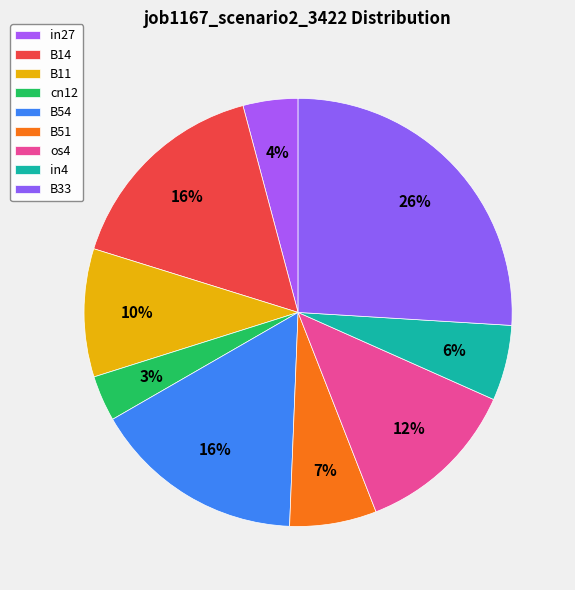

Which category has the smallest portion of the pie?

cn12